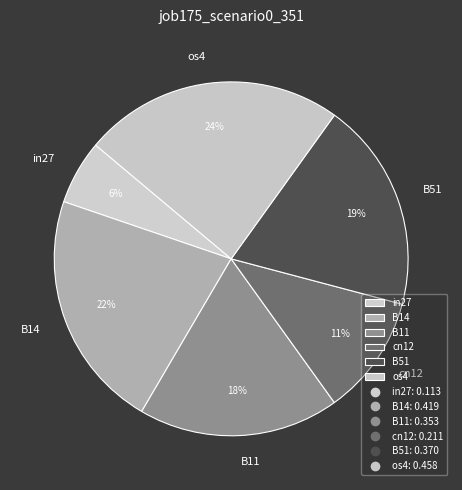

How many slices are in this pie chart?

6